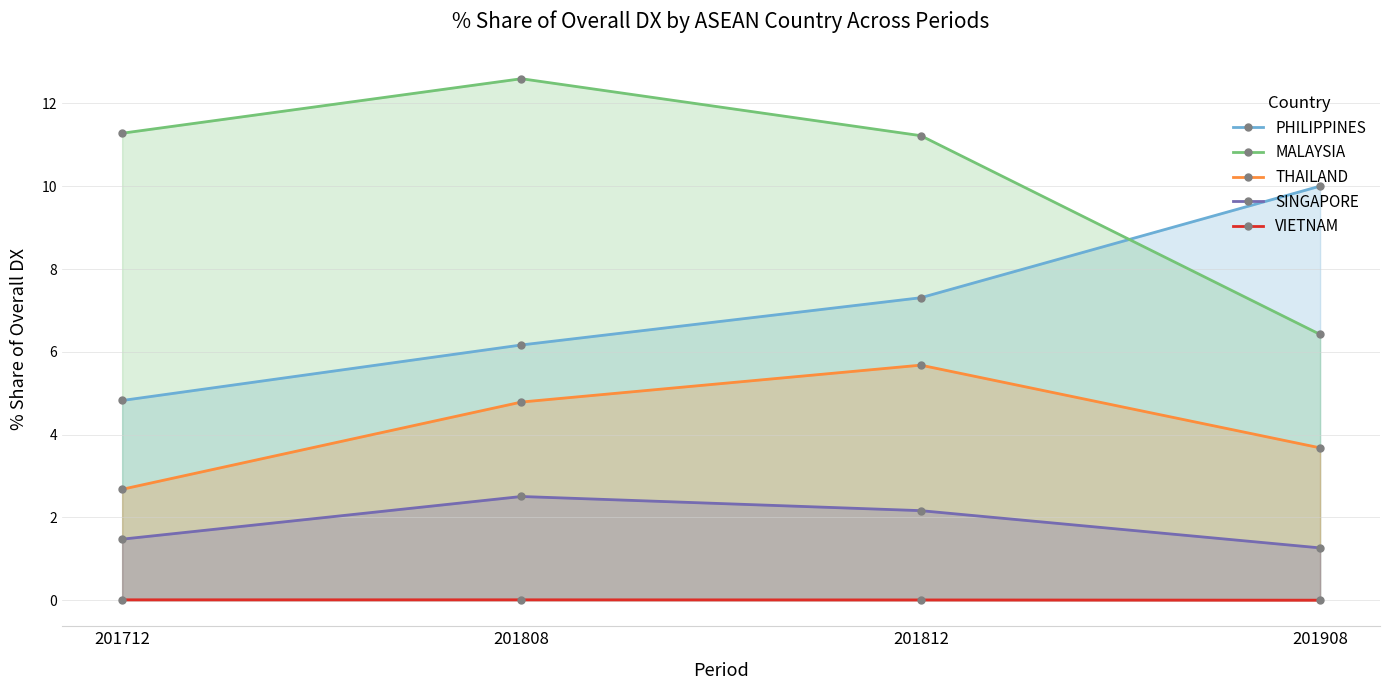

What is the value of the THAILAND point at the 4th from the left?

3.7